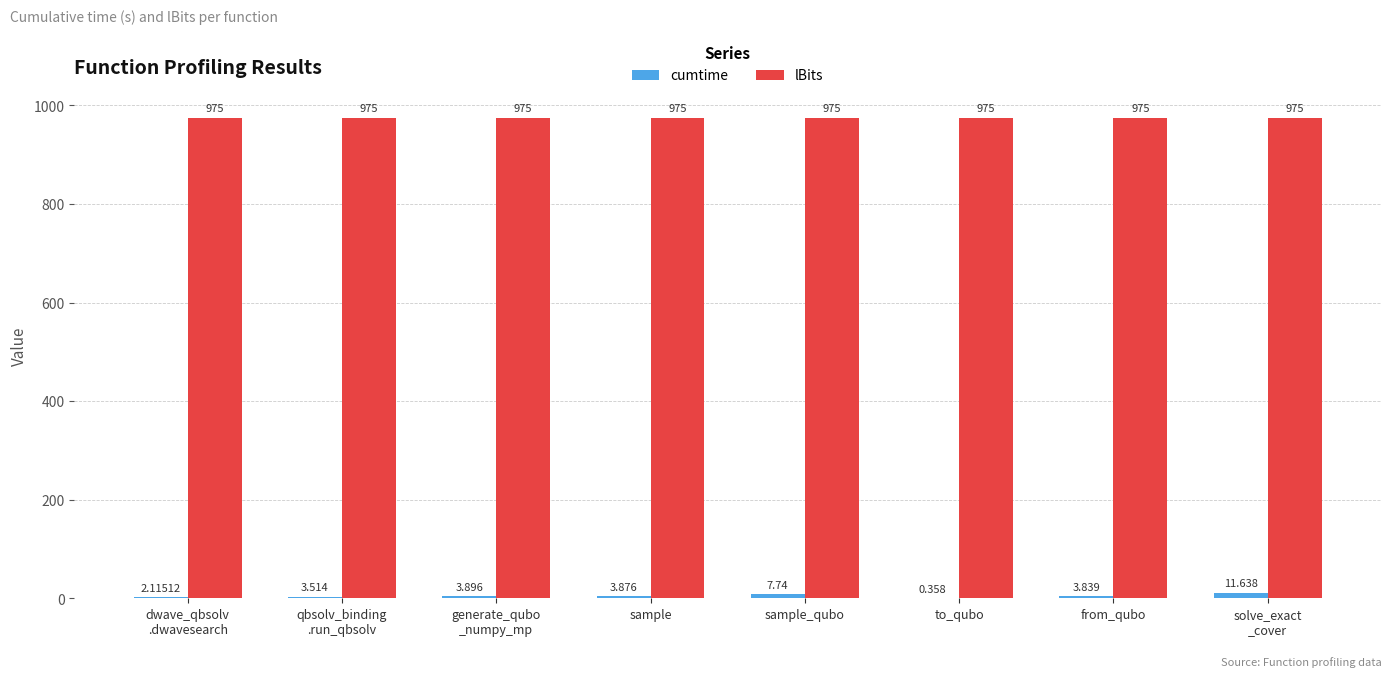

The value of lBits at qbsolv_binding
.run_qbsolv is 1409.8. True or false?

False